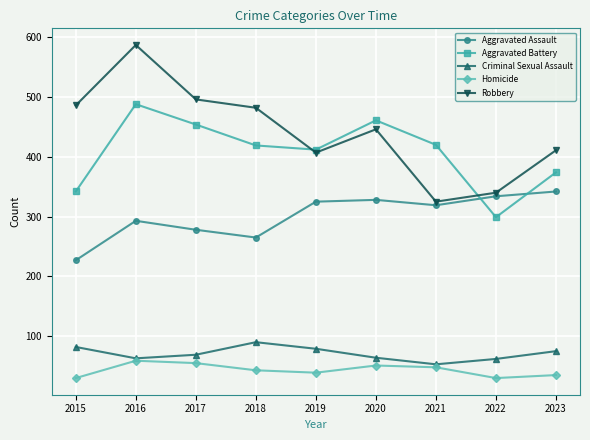

The value of Criminal Sexual Assault at 2020 is 16. True or false?

False